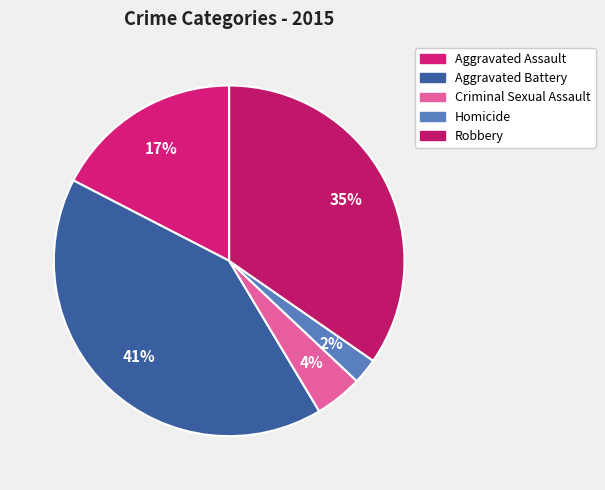

Is Aggravated Battery the majority of the pie?

No